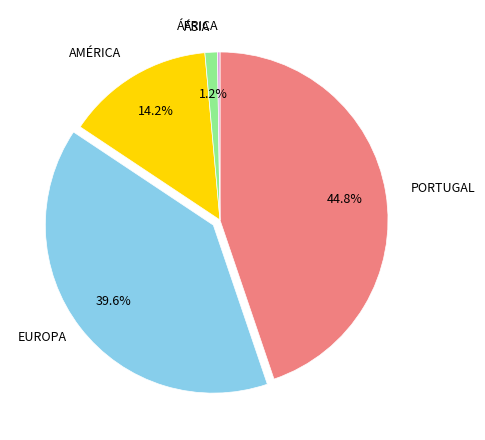

Do EUROPA and AMÉRICA together represent more than half of the pie?

Yes